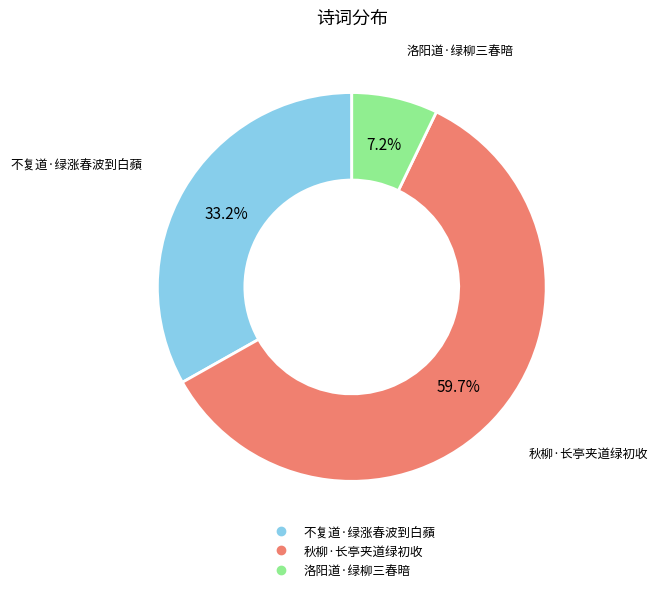

Is there a majority slice in this chart?

Yes